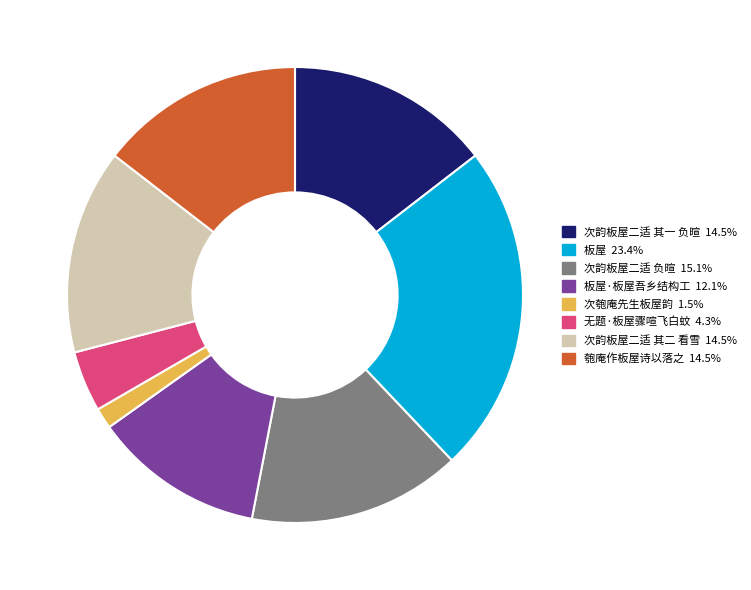

Does any single category account for the majority?

No